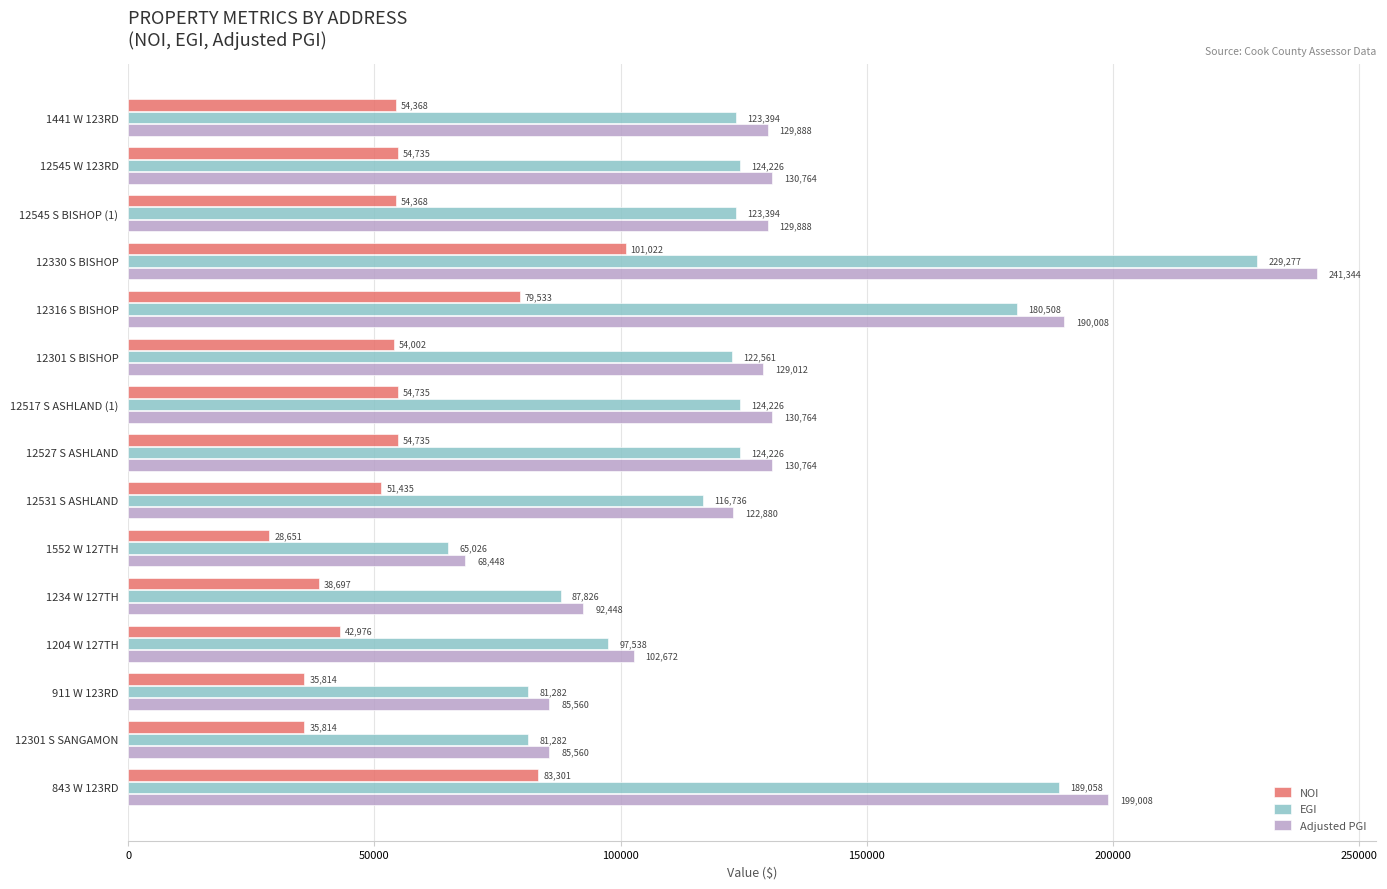

Which series has the largest total across all categories?

Adjusted PGI